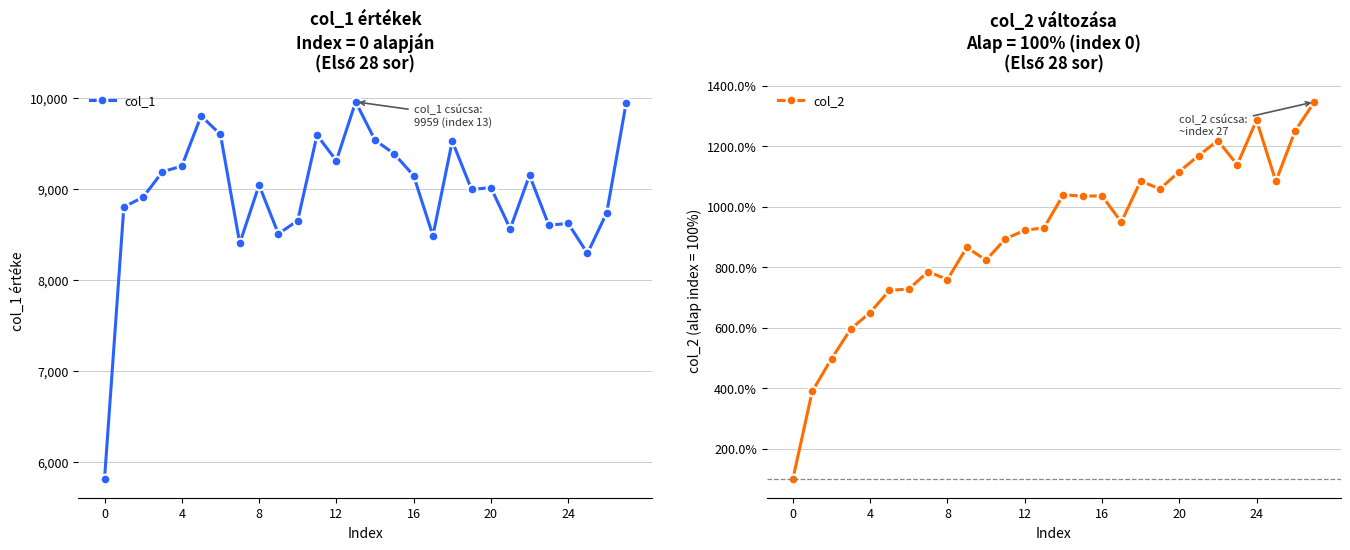

What is the label of the 1st point from the right?

27